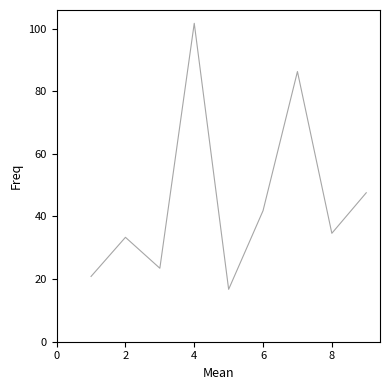

What is the difference between the maximum and minimum values?

84.9